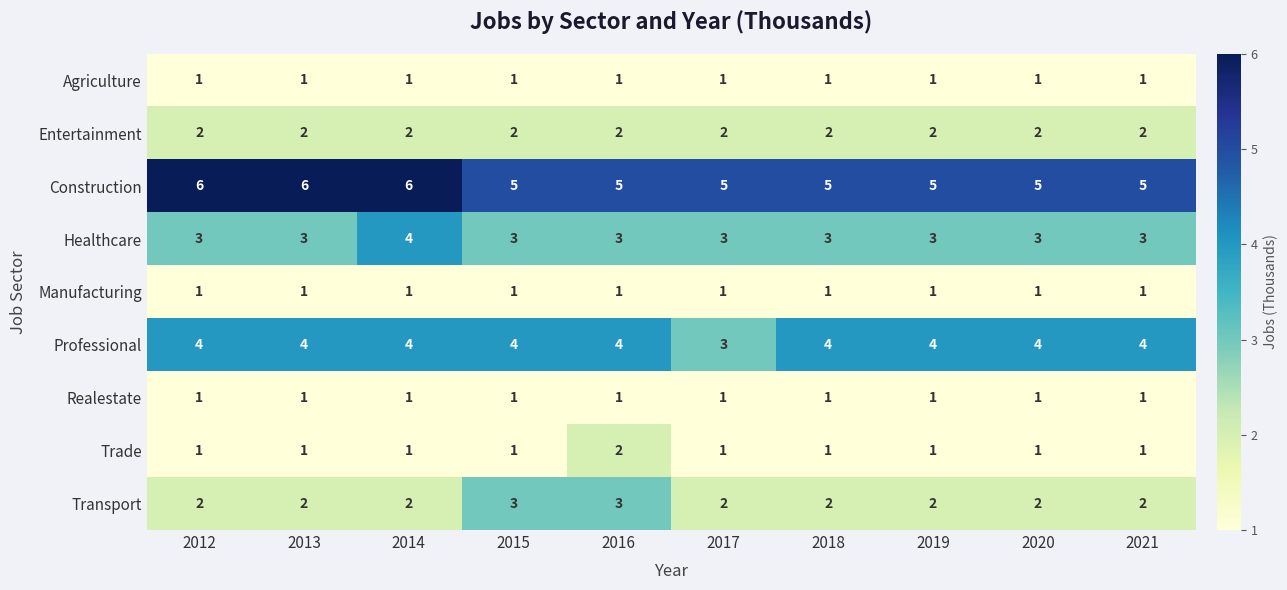

What is the sum of the Entertainment values at 2013 and 2016?

4